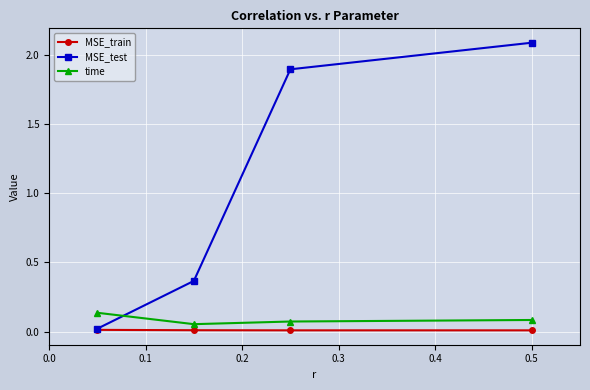

Which series has the largest total across all categories?

MSE_test